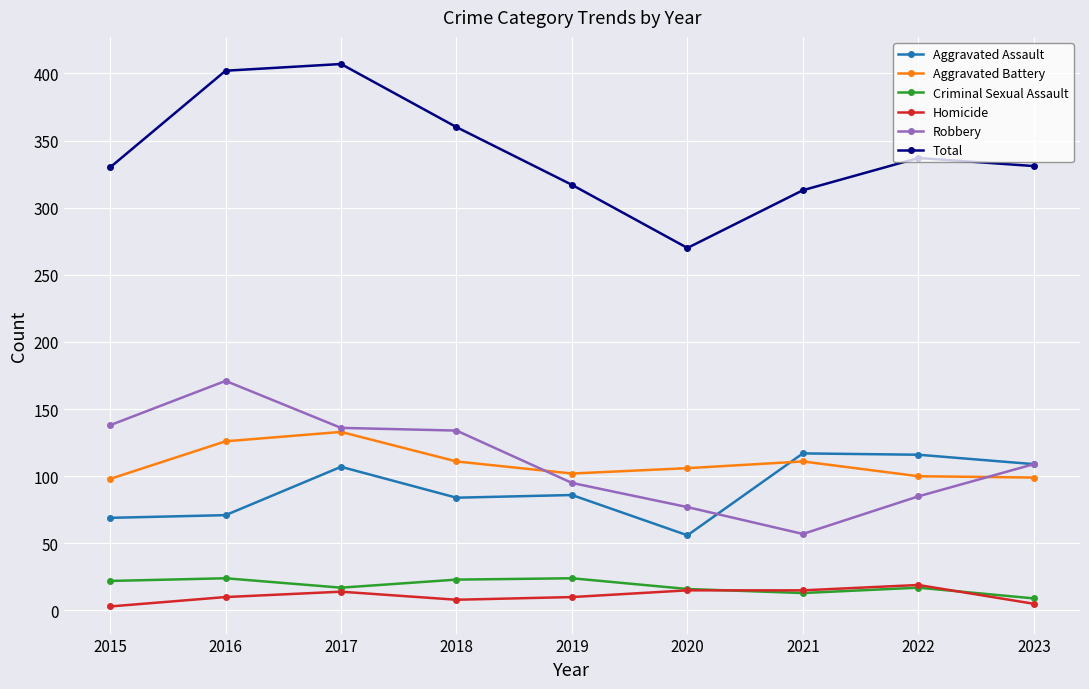

Read the Robbery value at 2019, to the nearest 5.

95